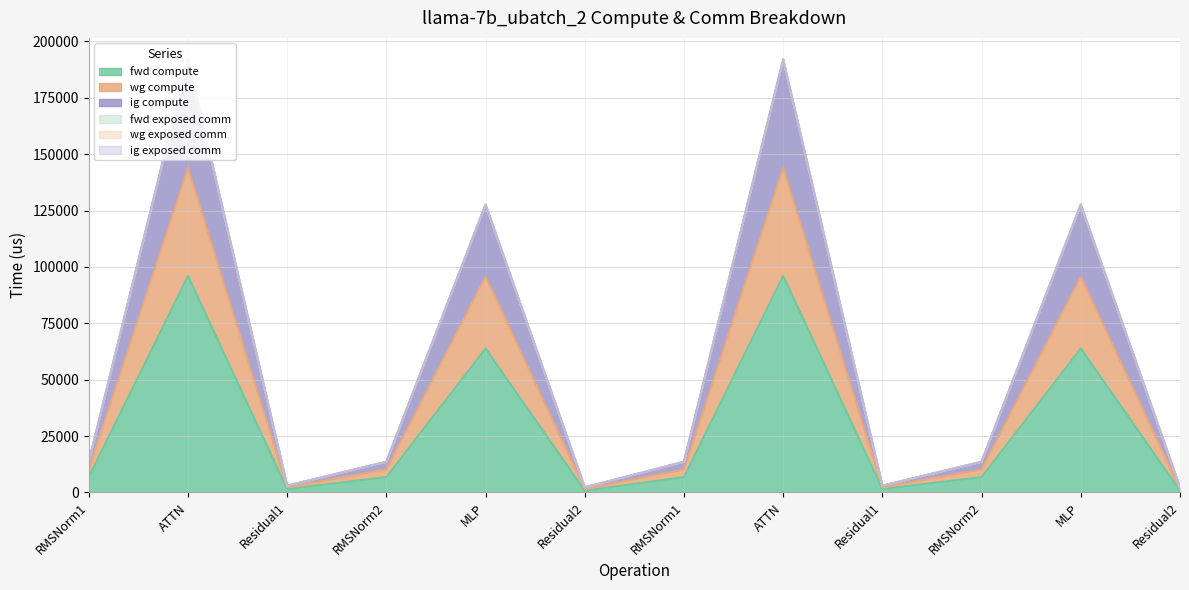

Is it true that ig compute equals 127587.8 at MLP?

True